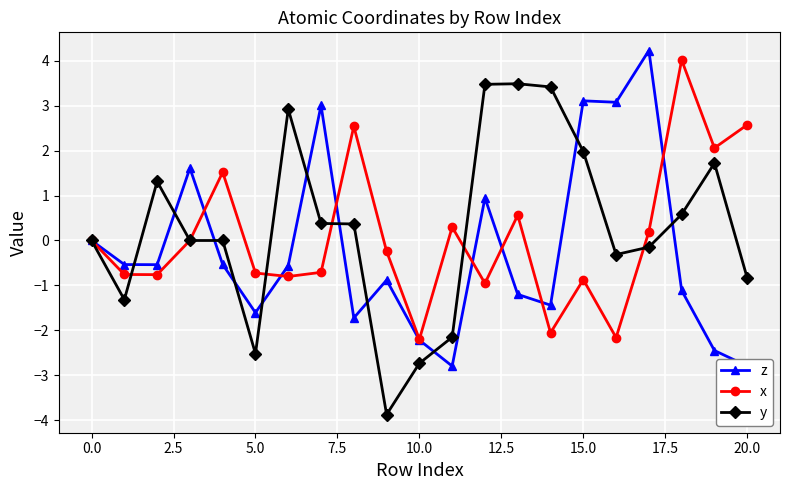

What is the greatest value displayed?

4.2